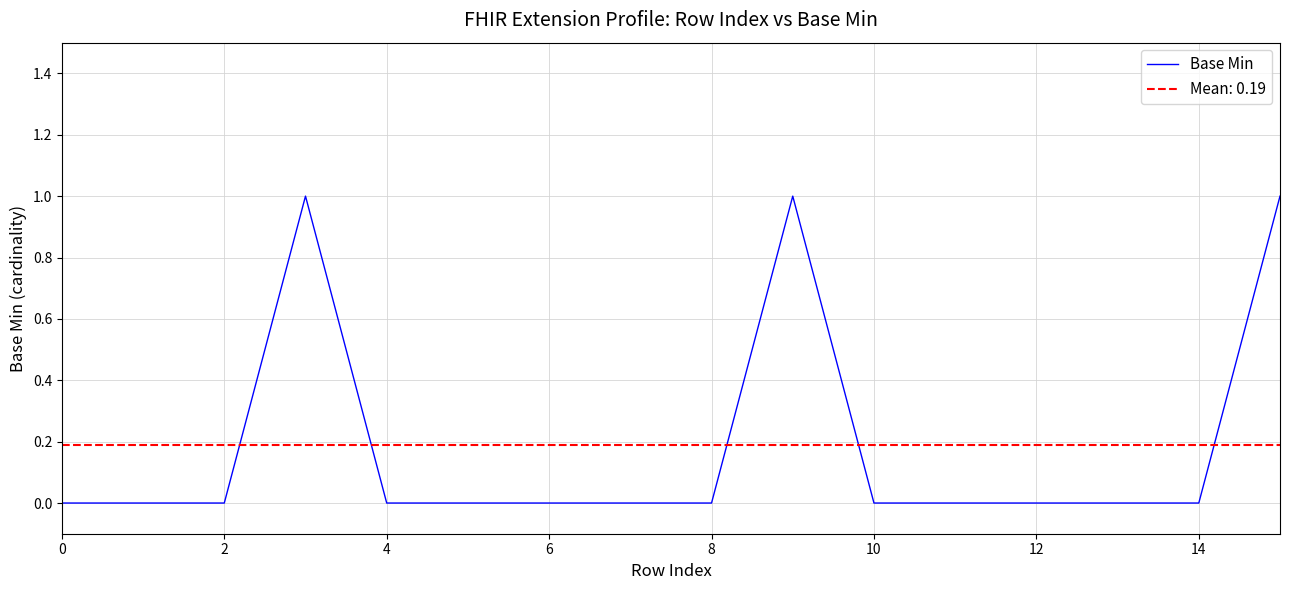

True or false: the data shows -1 at 8.

False